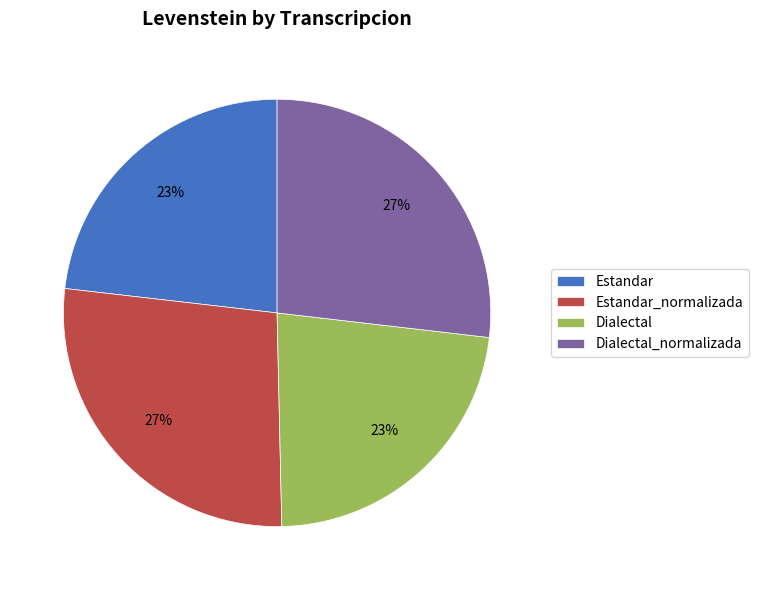

How many slices are in this pie chart?

4